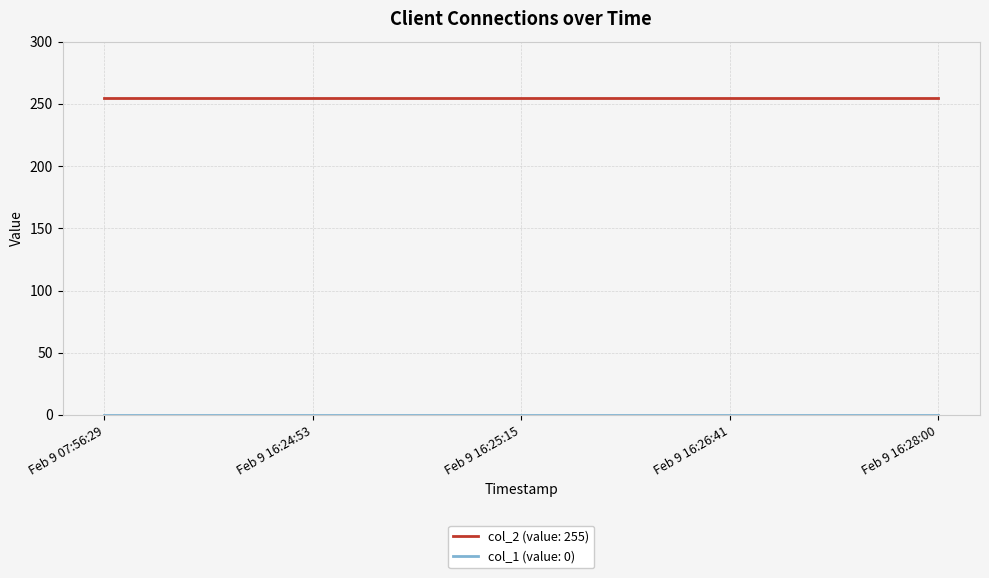

Which series has the largest total across all categories?

col_2 (value: 255)